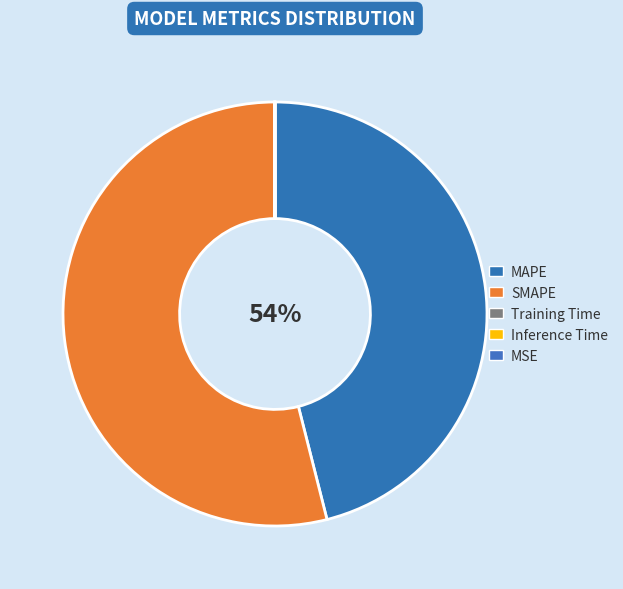

Is there any slice that represents more than half of the pie?

Yes